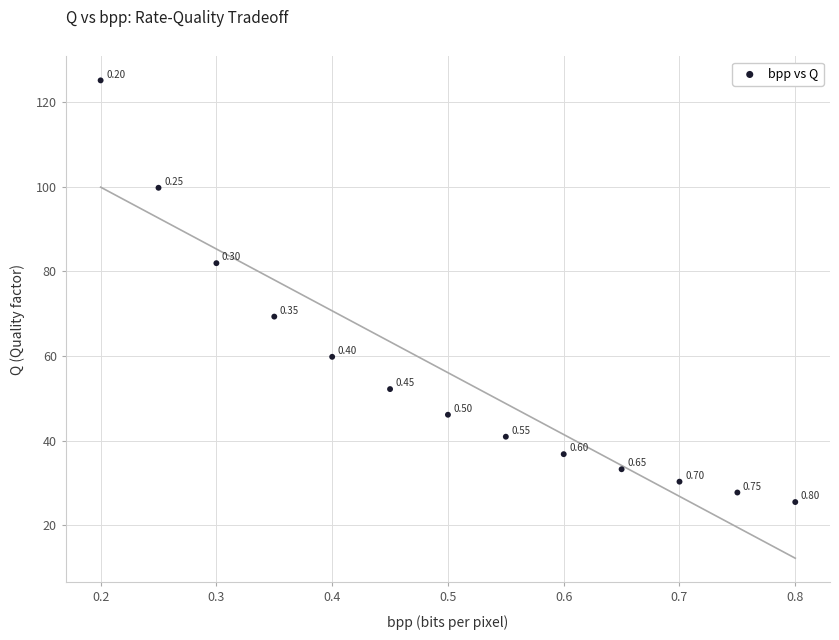

What is the range of Y values (max minus min)?

99.6